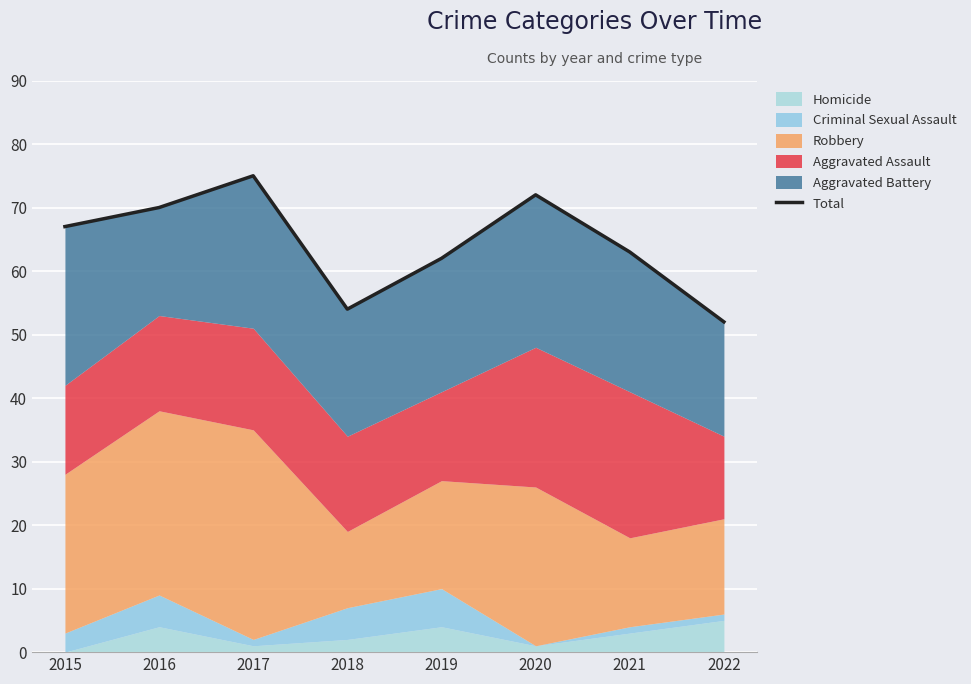

What is the change in value from 2018 to 2022?

-2